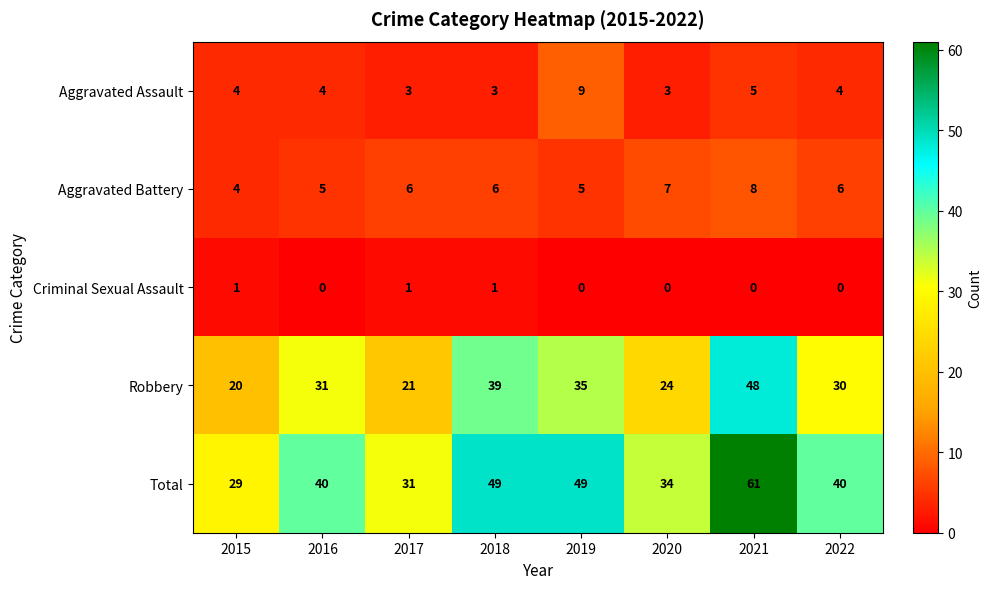

List the series in order of their peak value, highest first.

Total, Robbery, Aggravated Assault, Aggravated Battery, Criminal Sexual Assault